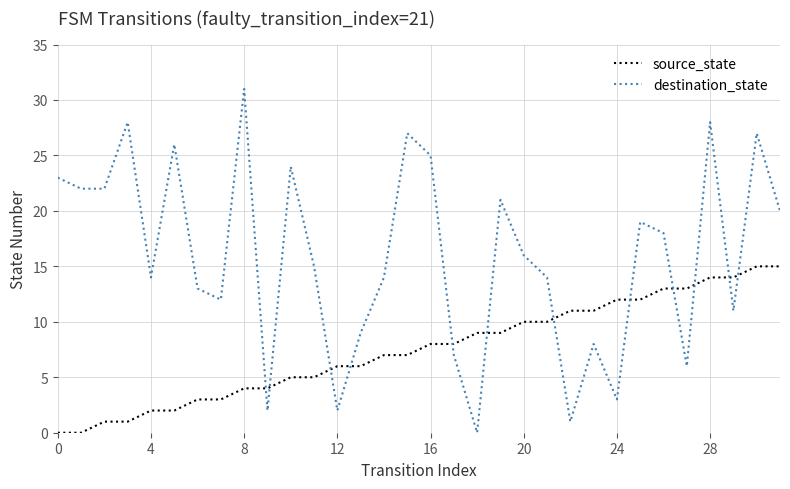

Does the chart display data point markers on the line(s)?

No